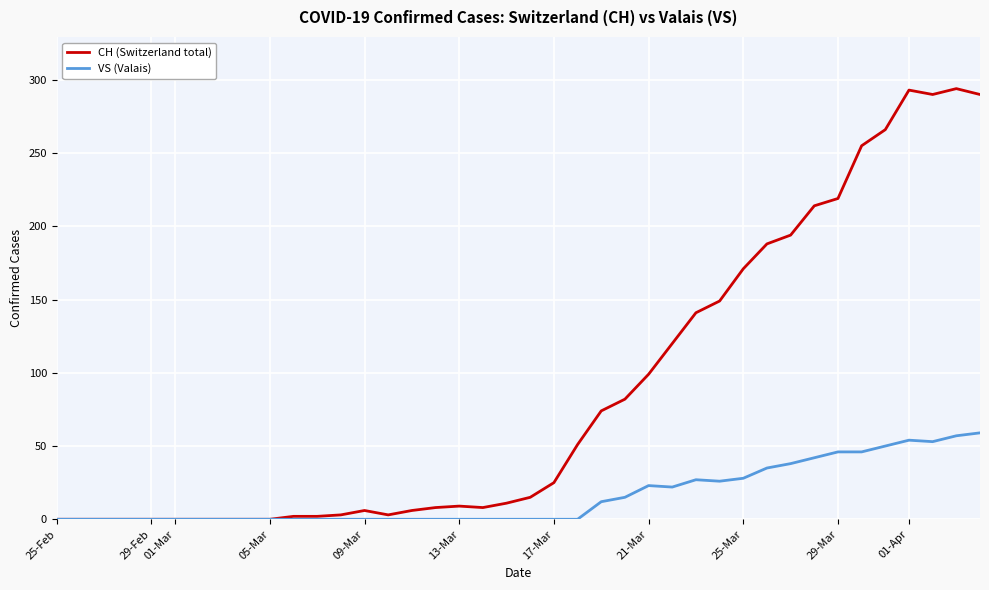

Rank the series by their maximum value, from highest to lowest.

CH (Switzerland total), VS (Valais)